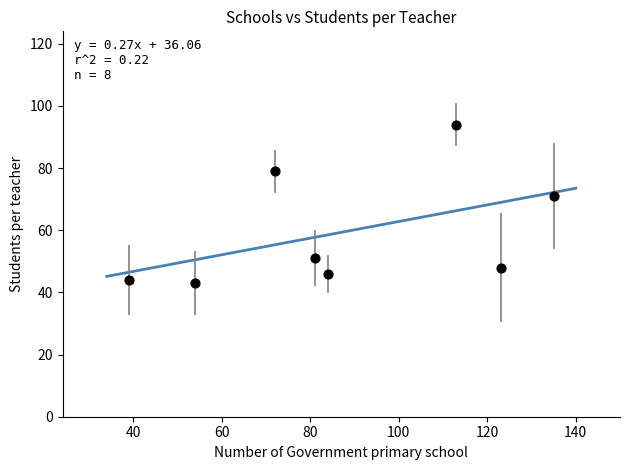

What Y value in the scatter plot is closest to 68?

71